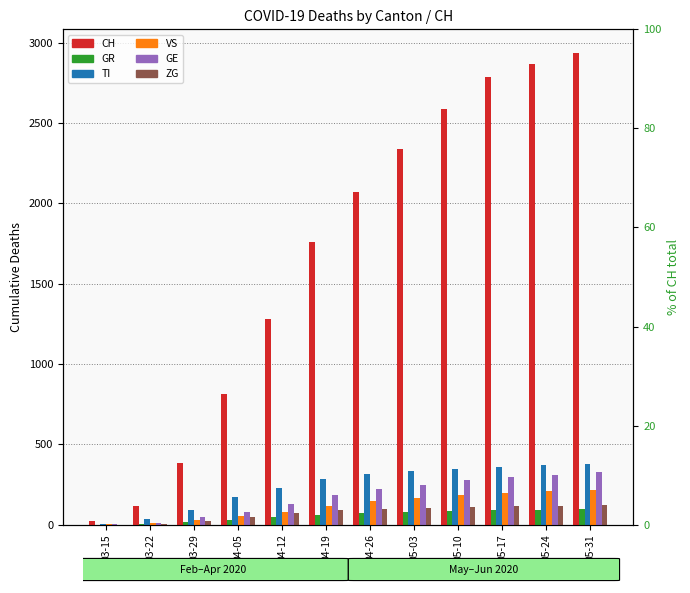

True or false: TI has a value of 561 at 05-17.

False